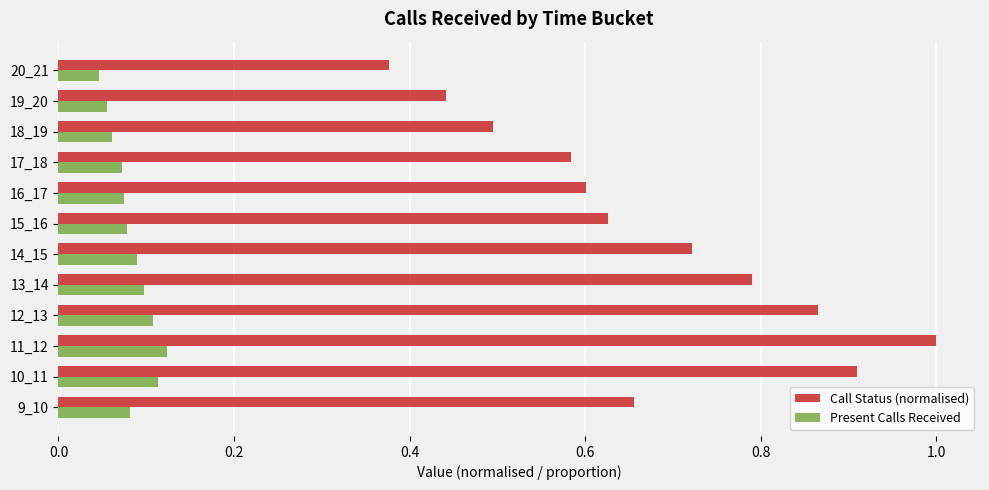

Is it true that Call Status (normalised) equals 1.5 at 12_13?

False